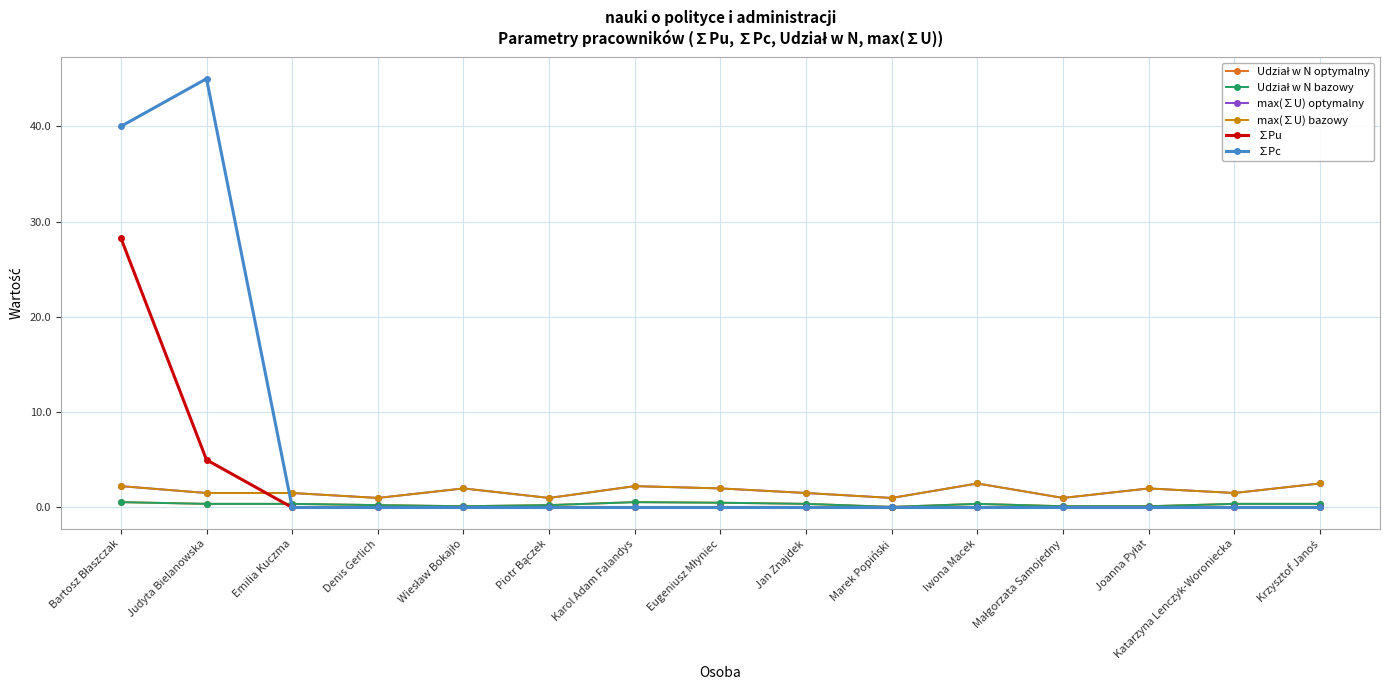

Rank the series by their maximum value, from lowest to highest.

Udział w N optymalny, Udział w N bazowy, max(∑U) optymalny, max(∑U) bazowy, ∑Pu, ∑Pc